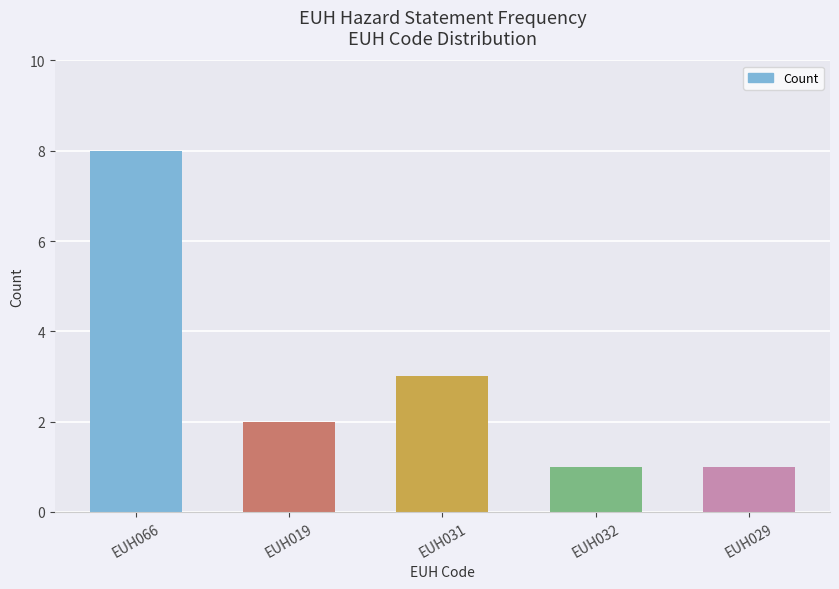

The value at EUH066 is 4. True or false?

False